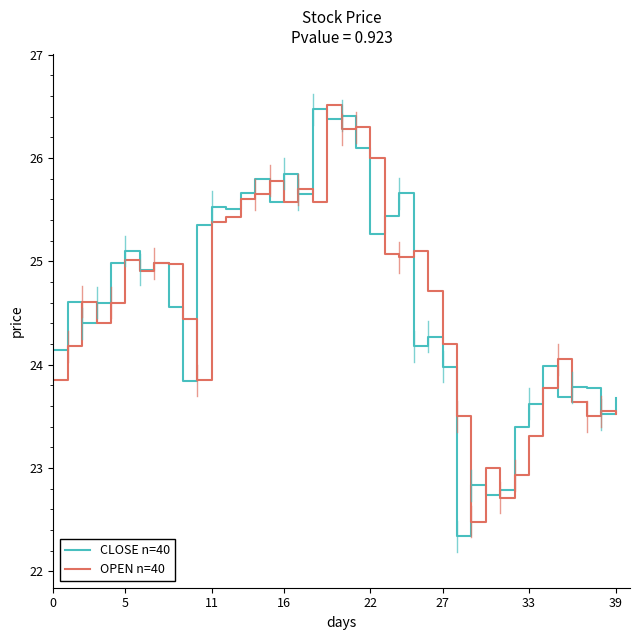

Which series has the widest spread of values?

CLOSE n=40